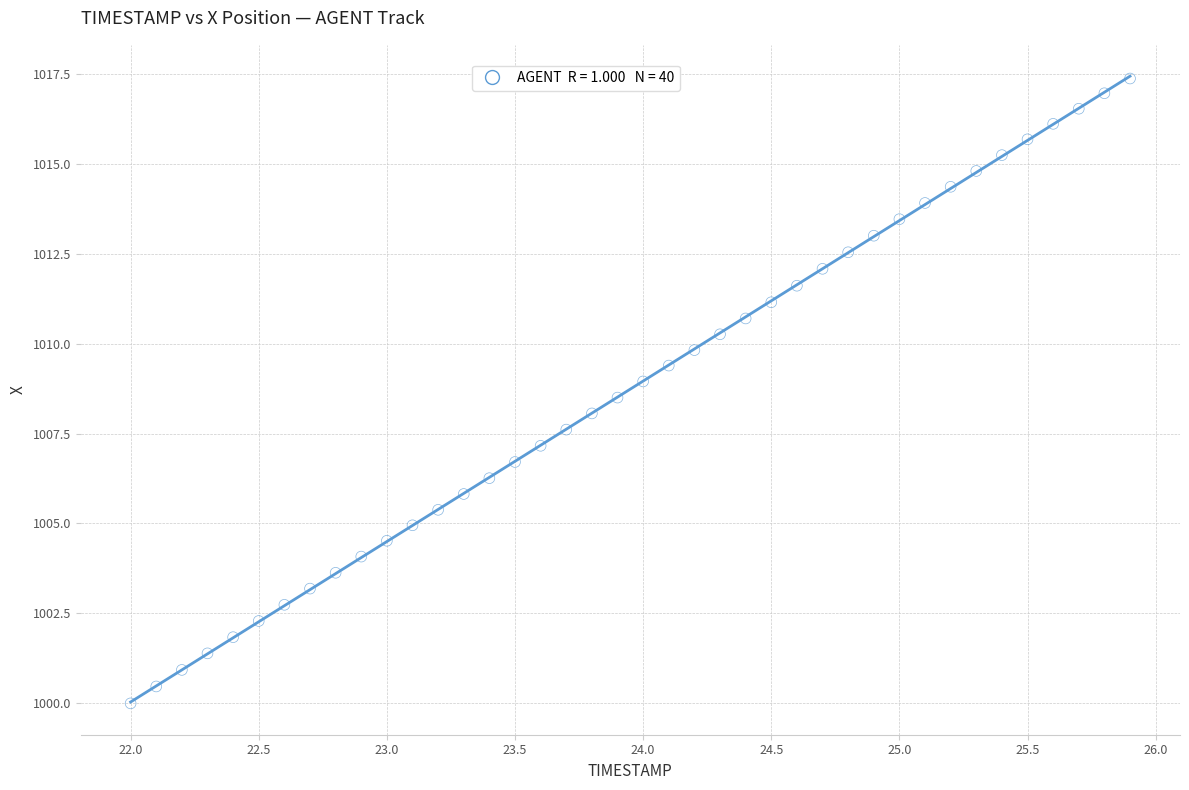

What is the range of Y values (max minus min)?

17.4